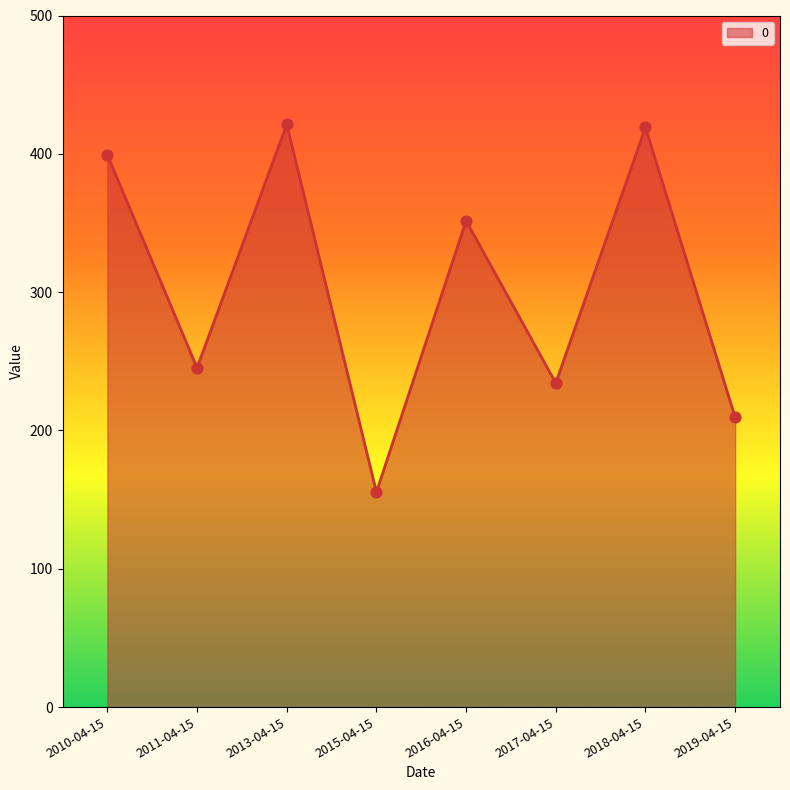

What is the change in value from 2010-04-15 to 2016-04-15?

-47.6